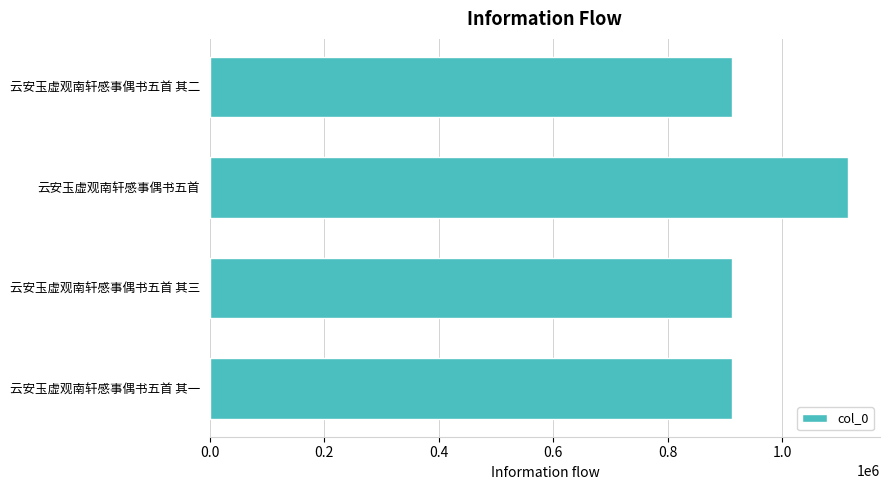

The value at 云安玉虚观南轩感事偶书五首 其一 is 201274. True or false?

False